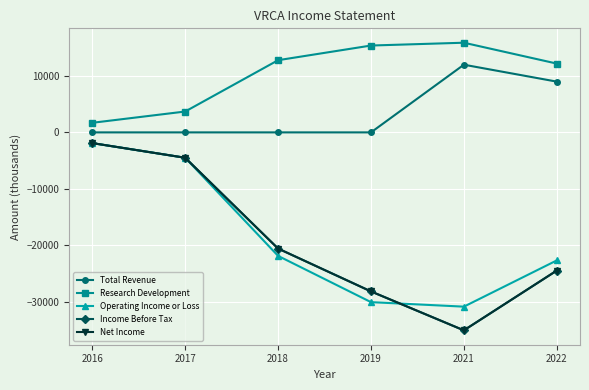

What is the total value across all series at 2019?

-71100